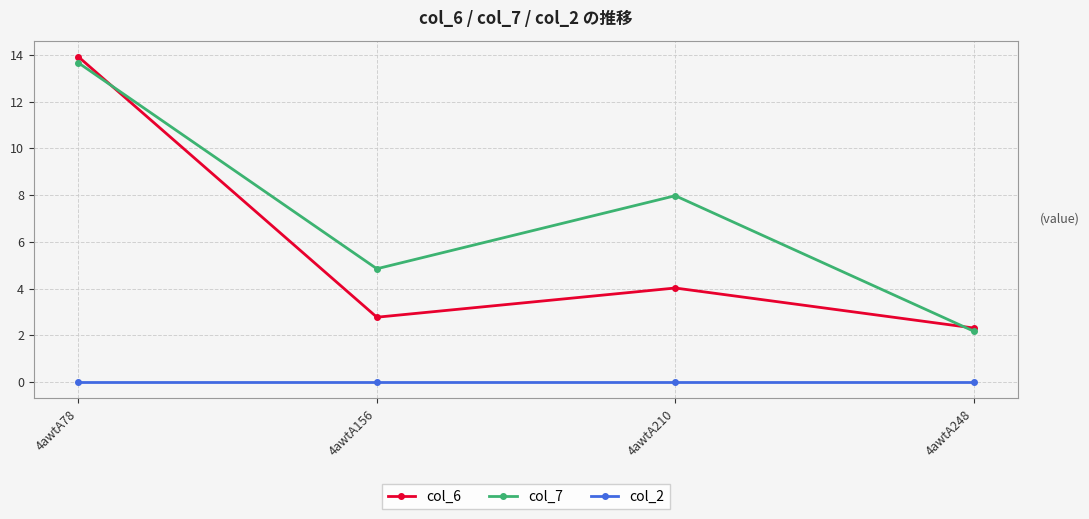

True or false: col_7 and col_2 intersect in this chart.

False